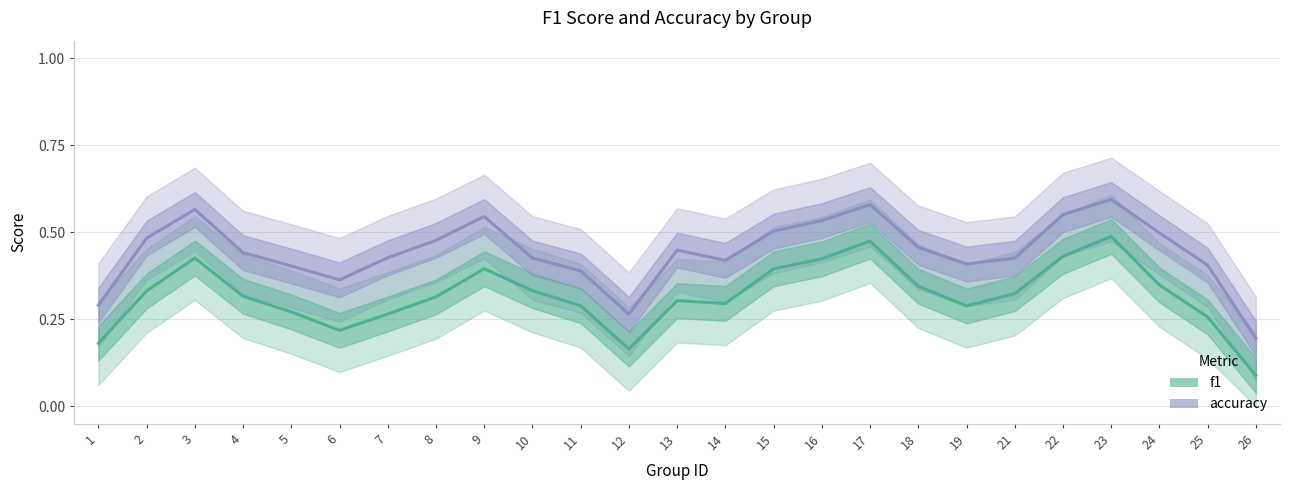

True or false: f1 and accuracy cross at least once.

False